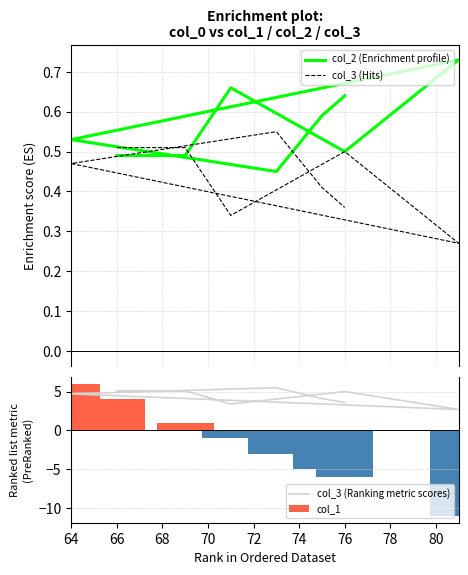

What is the total value across all series at 64?

11.7